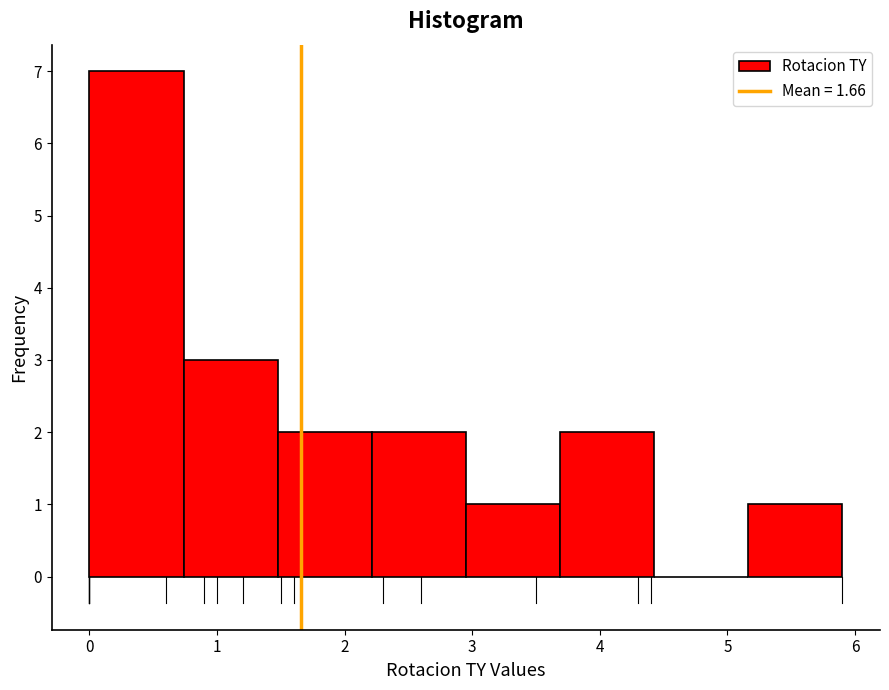

What is the height of the bar covering 0.7 to 1.5 on the x-axis? Neither the bar edges nor the heights are printed on the chart, so give them approximately, as read against the axes.

3